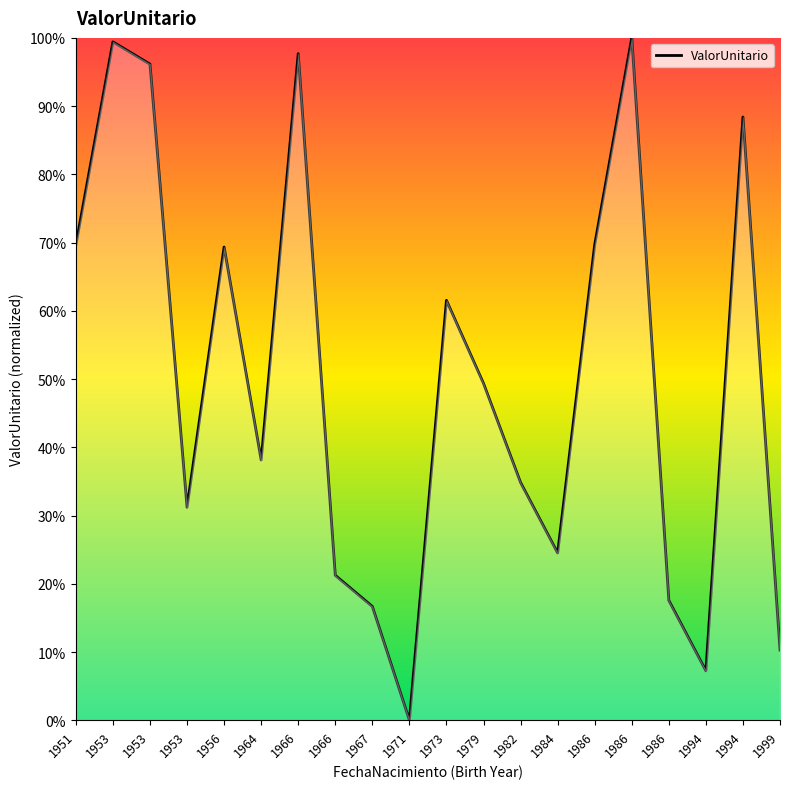

What is the change in value from 1964 to 1984?

-13.6